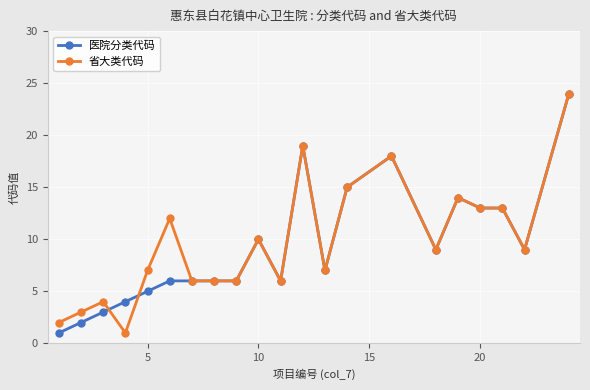

True or false: 省大类代码 has more than 2 points higher than both neighbors.

True